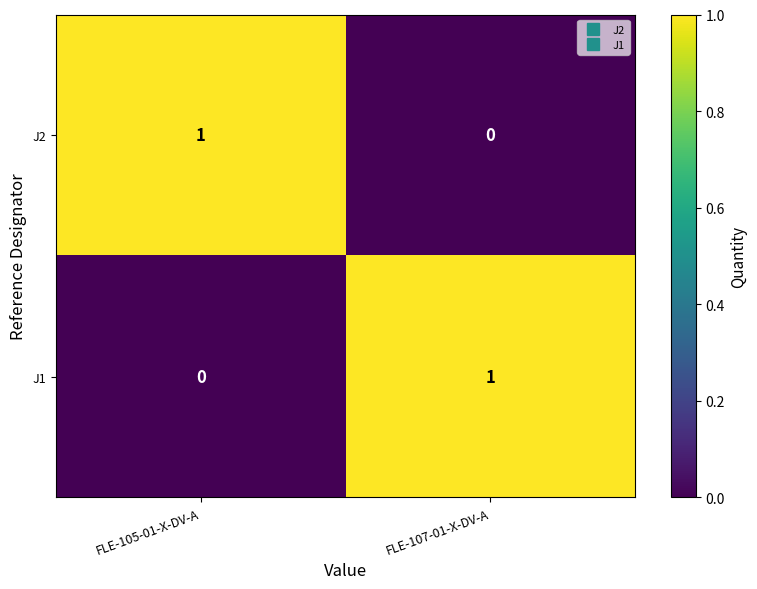

The J1 series shows 1 at FLE-105-01-X-DV-A. True or false?

False